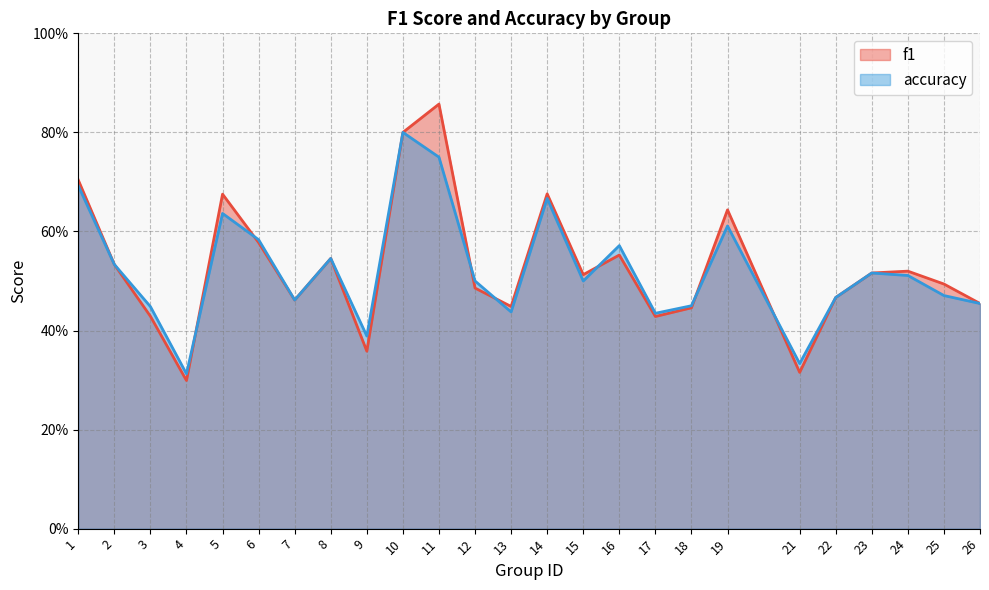

Between 21 and 15, which is larger?

15